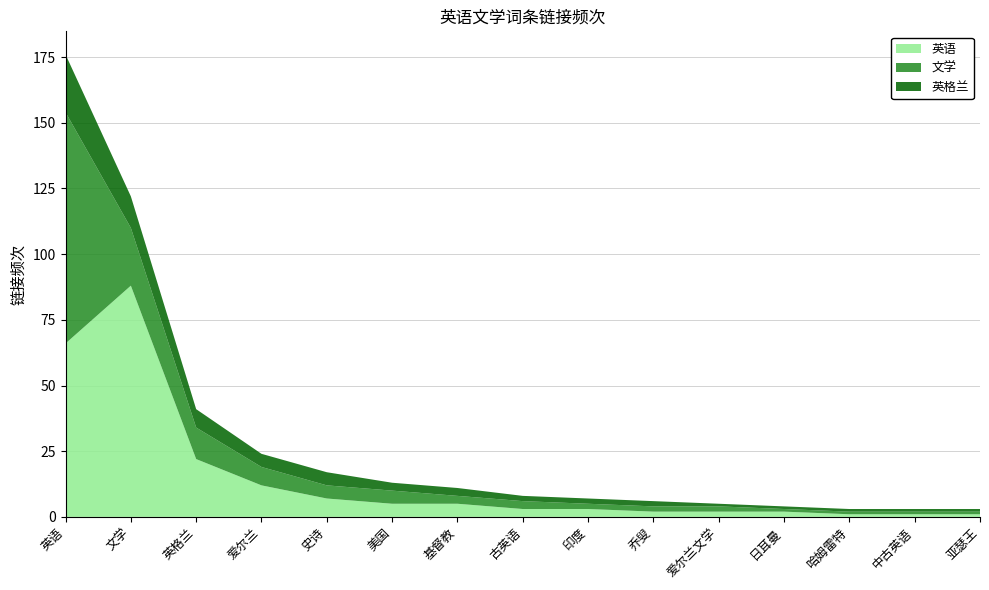

Reading left to right, extract all data points from this chart.

英语: 66	88	22	12	7	5	5	3	3	2	2	2	1	1	1
文学: 88	22	12	7	5	5	3	3	2	2	2	1	1	1	1
英格兰: 22	12	7	5	5	3	3	2	2	2	1	1	1	1	1